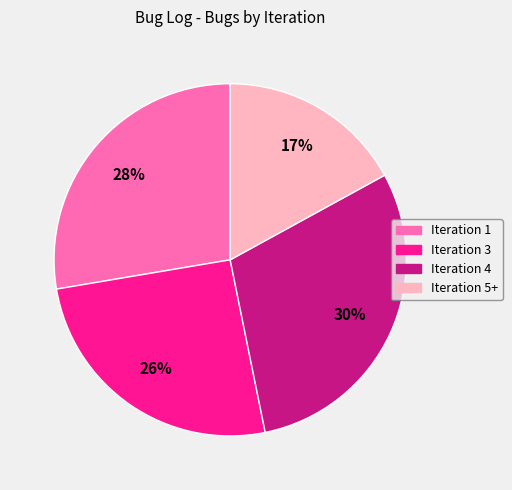

Does any single category account for the majority?

No